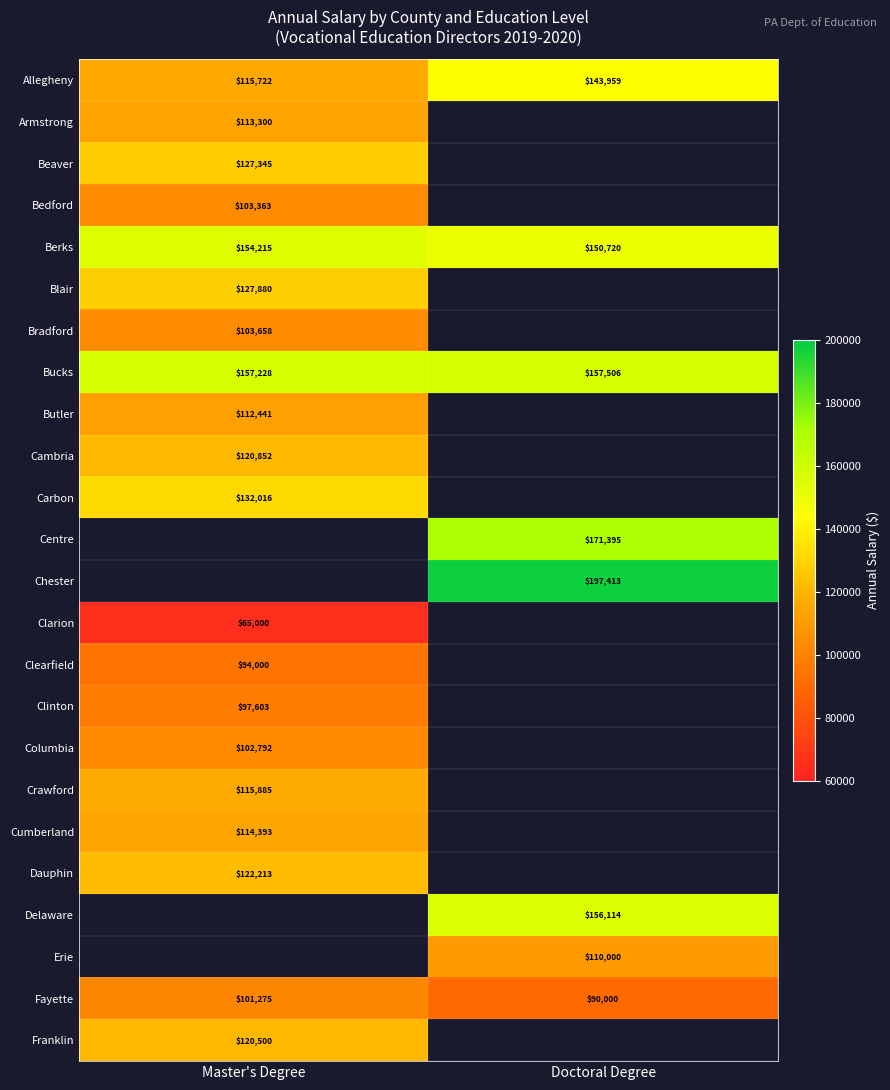

The value of Crawford at Master's Degree is 43747.9. True or false?

False